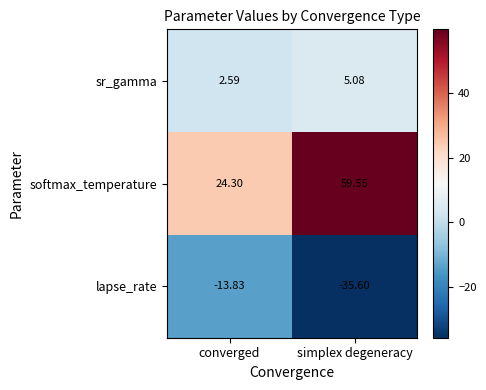

What is the spread (max minus min) of values at converged?

38.1